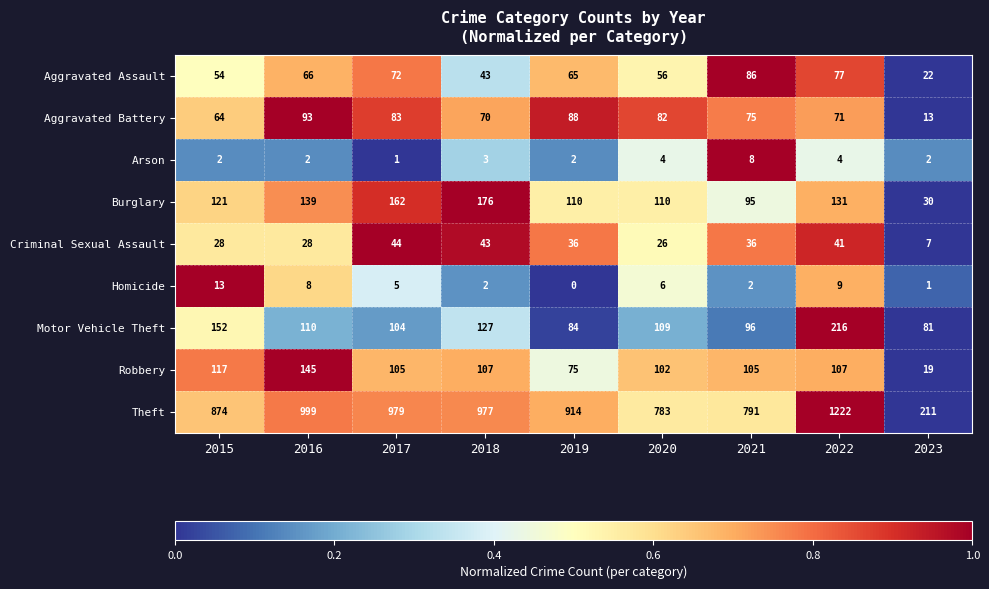

Which series has the widest spread of values?

Theft